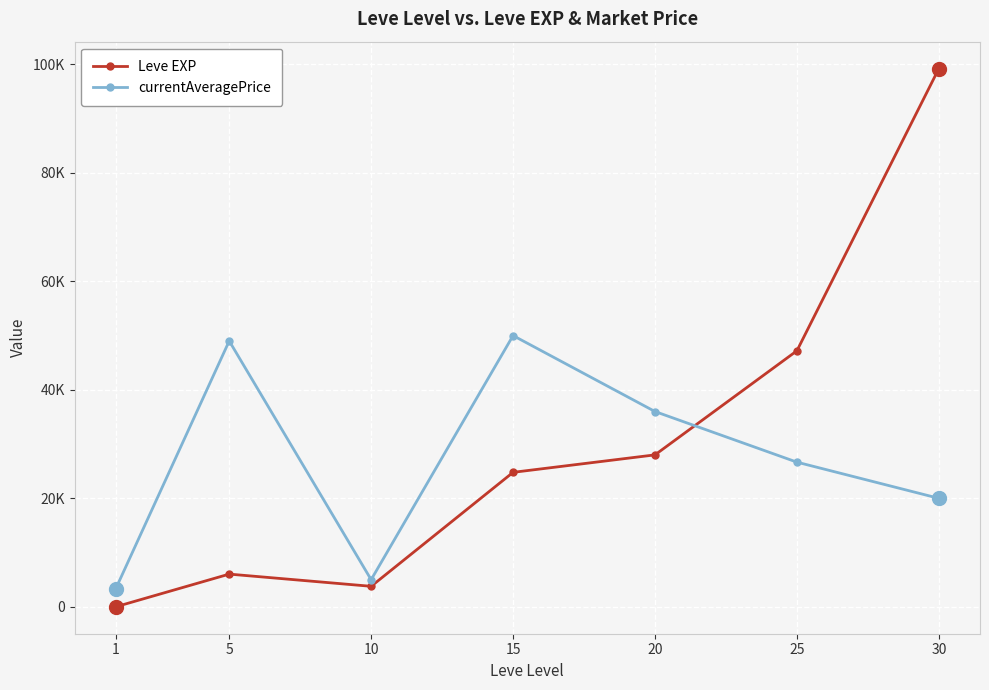

Does the chart have visible grid lines?

Yes